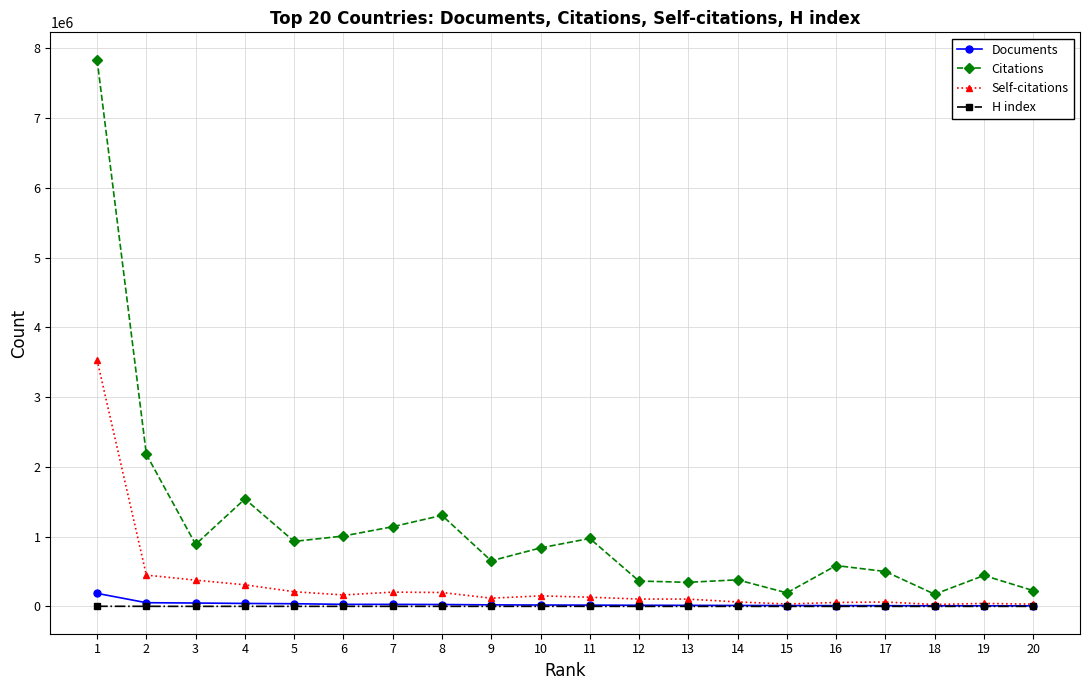

What is the value of the Self-citations point at the 19th from the left?

43101